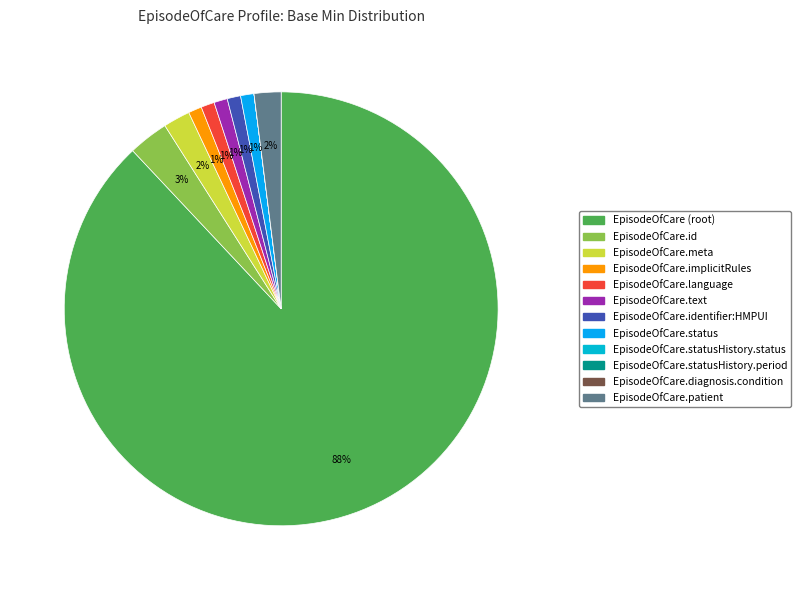

How many slices are in this pie chart?

12